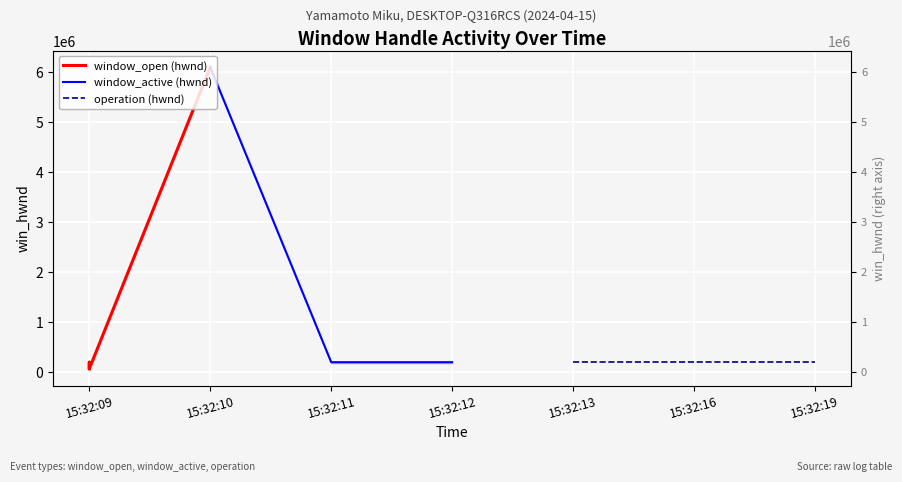

What is the spread (max minus min) of values at 15:32:11?

131862